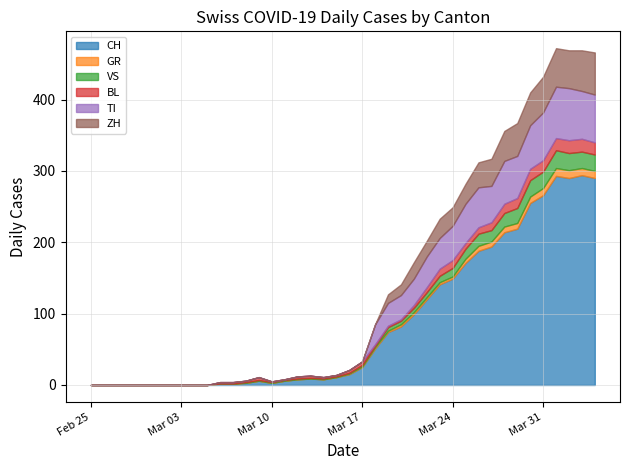

How many values in the BL series are below 3?

20